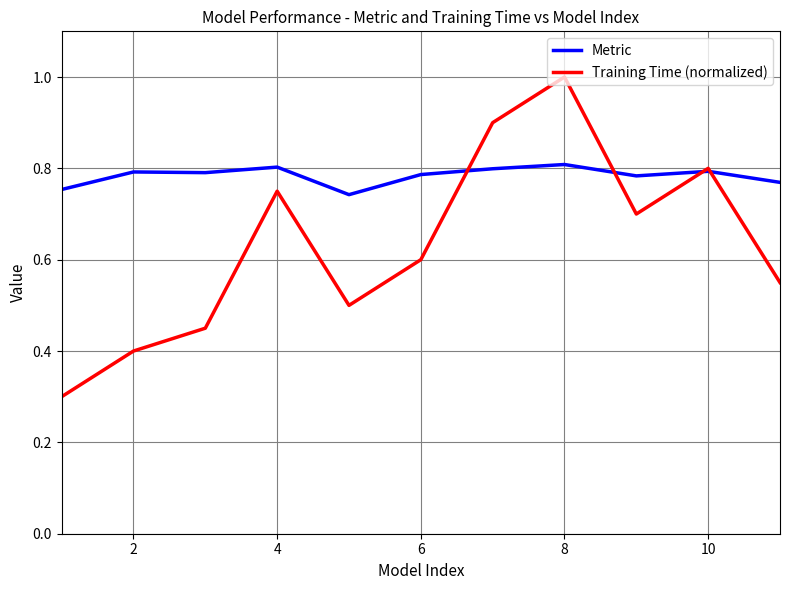

Rank the series by their maximum value, from lowest to highest.

Metric, Training Time (normalized)